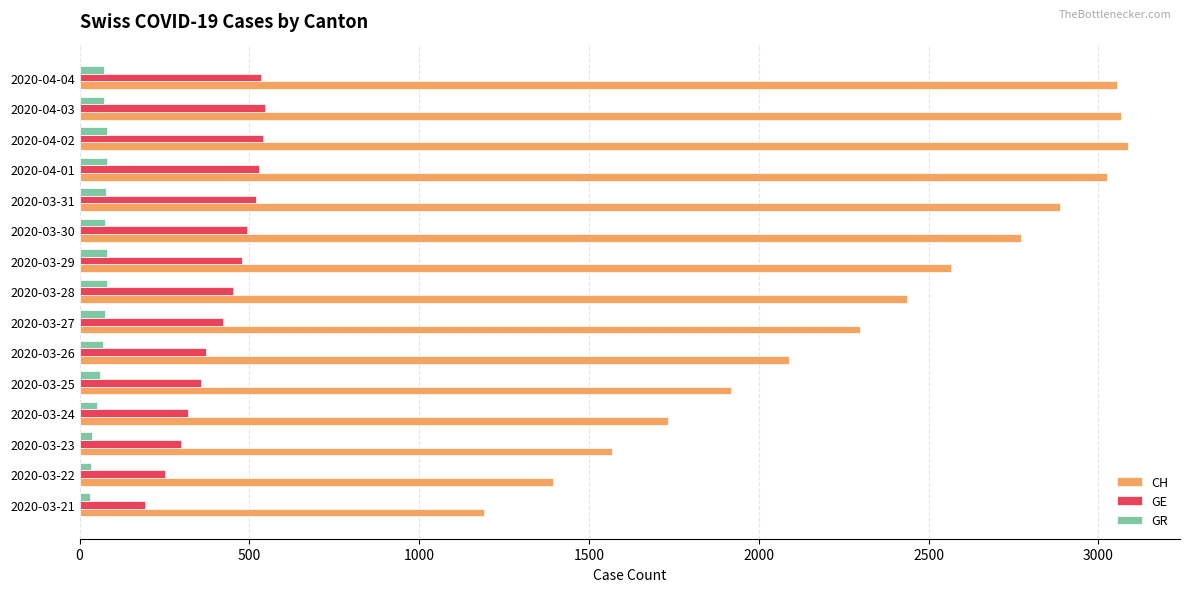

What is the sum of all CH values?

35083